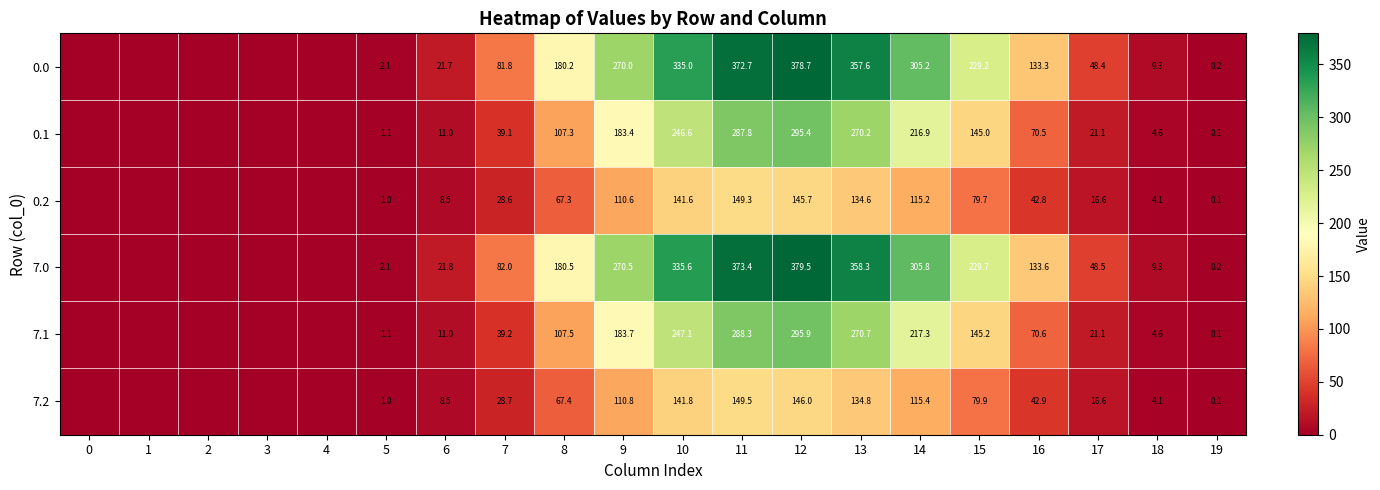

What is the sum of the 7.2 values at 11 and 5?

150.5